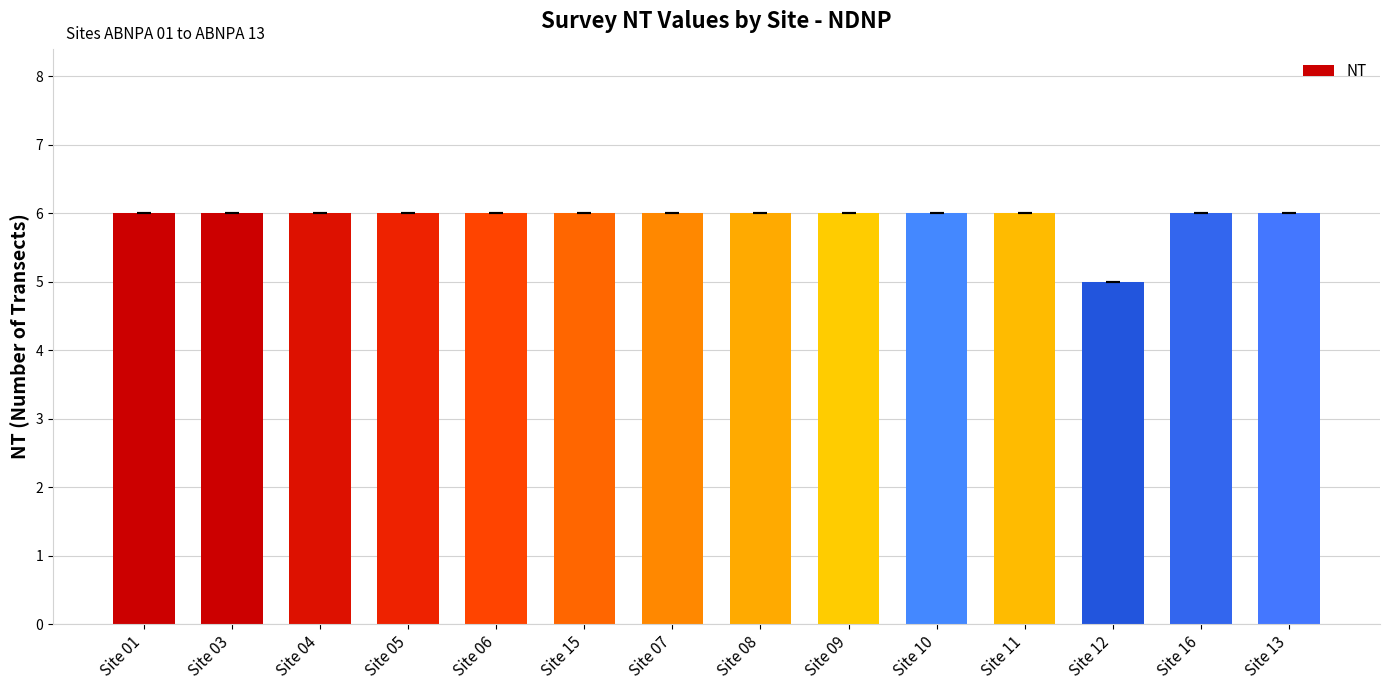

How many values are between 6 and 7?

13